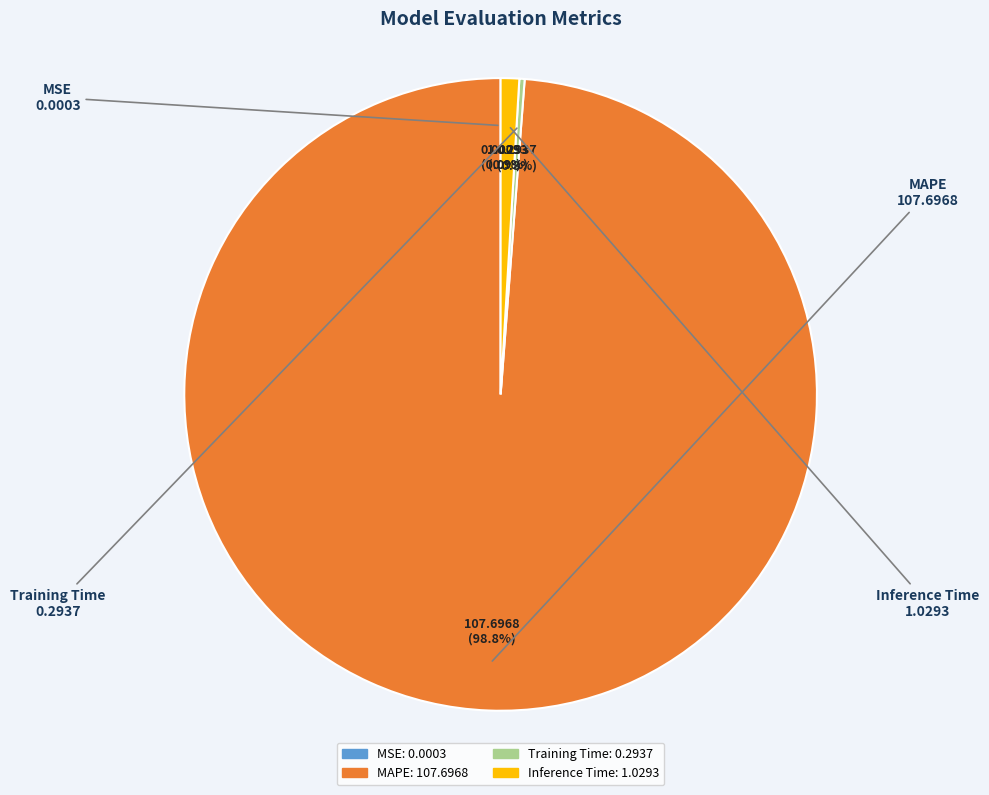

Which slice represents more than half of the pie?

MAPE